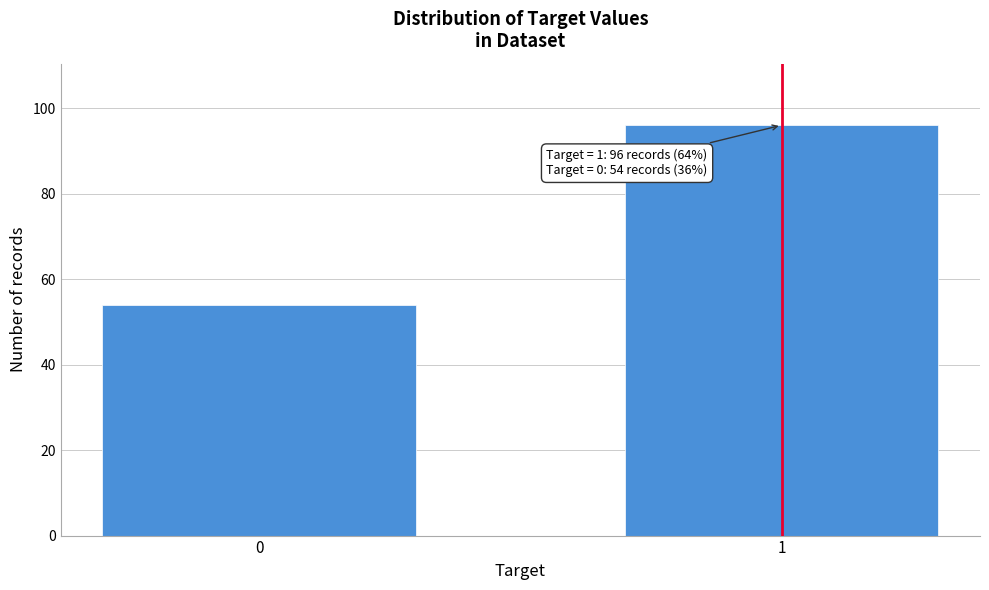

Reading left to right, list all the values displayed in this chart.

0=54	1=96